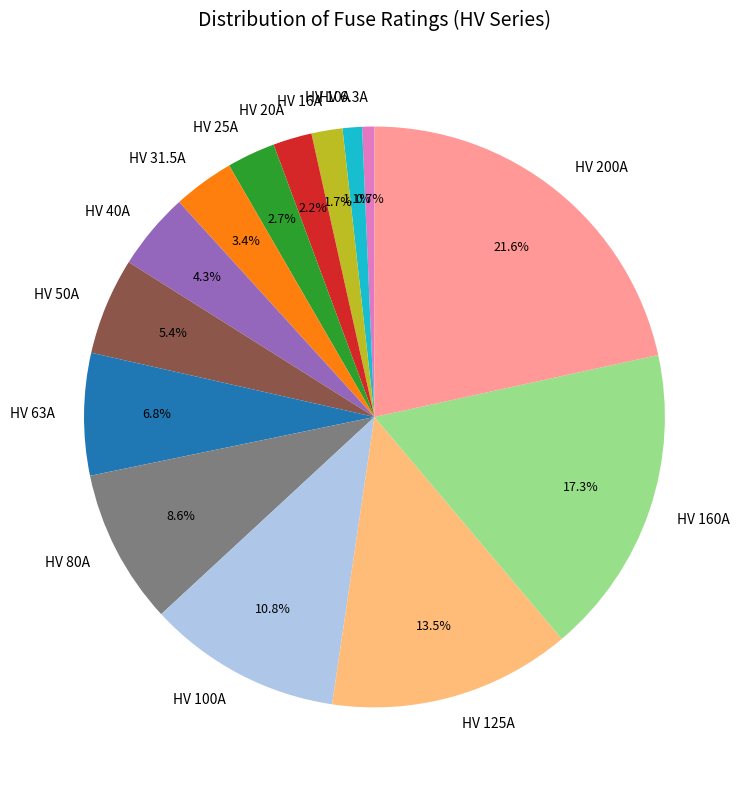

What percentage do HV 50A and HV 16A together represent?

7.1%